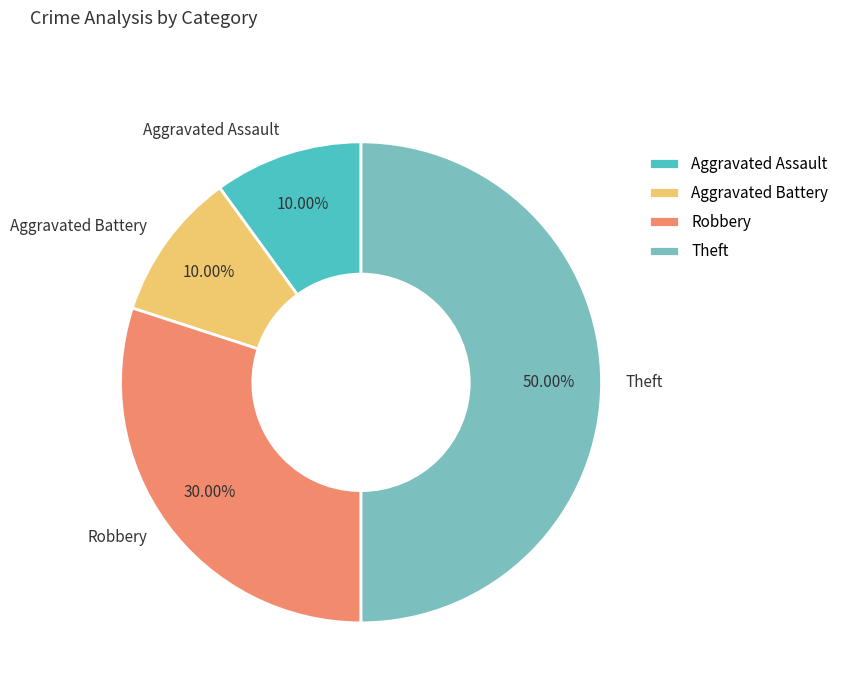

Does Robbery account for over 50% of the chart?

No